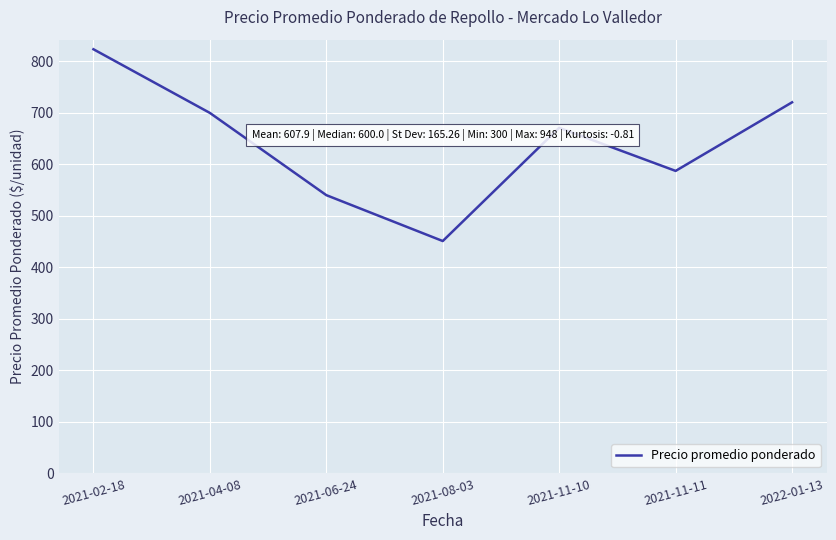

Which label corresponds to the largest value in the chart?

2021-02-18